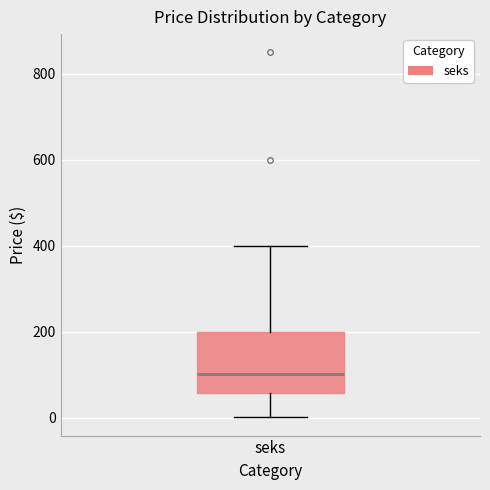

Read this box plot against the y-axis: the position of the median line, the range covered by the box, and the ends of both whiskers. The values are not printed on the chart, so give them approximately, as read against the axis.

median 100, box 60 to 200, whiskers 0 to 400